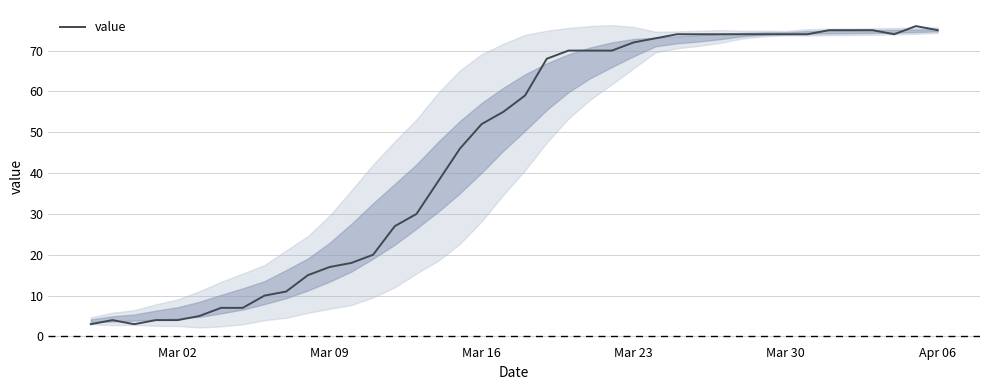

What is the difference between the maximum and minimum values?

73